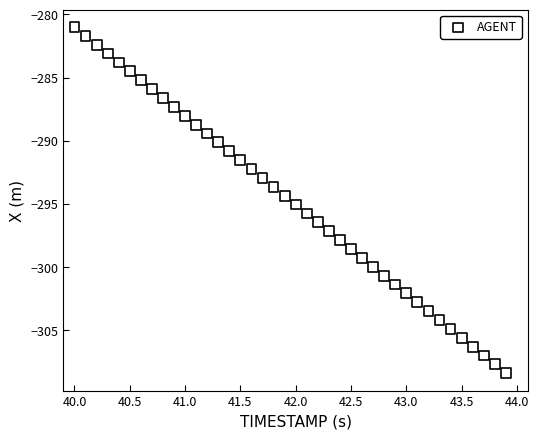

What is the range of X values (max minus min)?

3.9